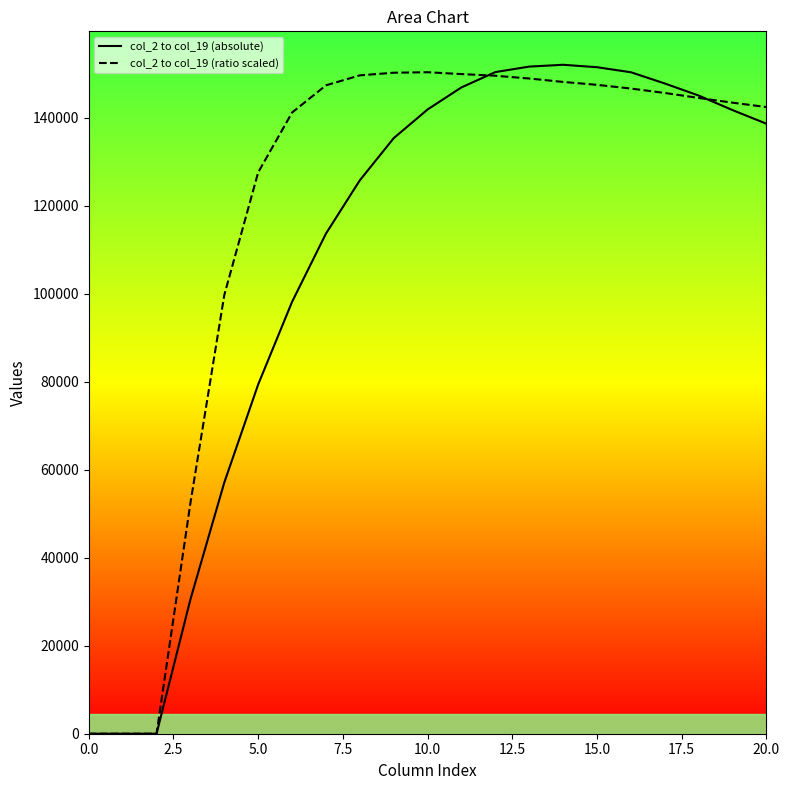

What is the maximum value shown in the chart?

152052.1